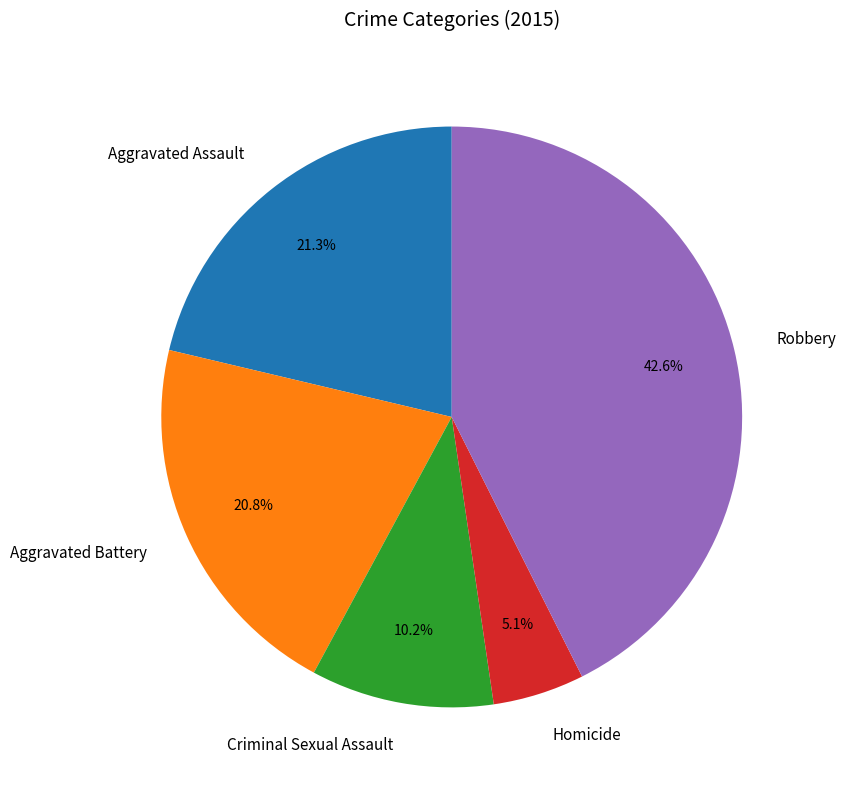

Does Aggravated Assault account for over 50% of the chart?

No